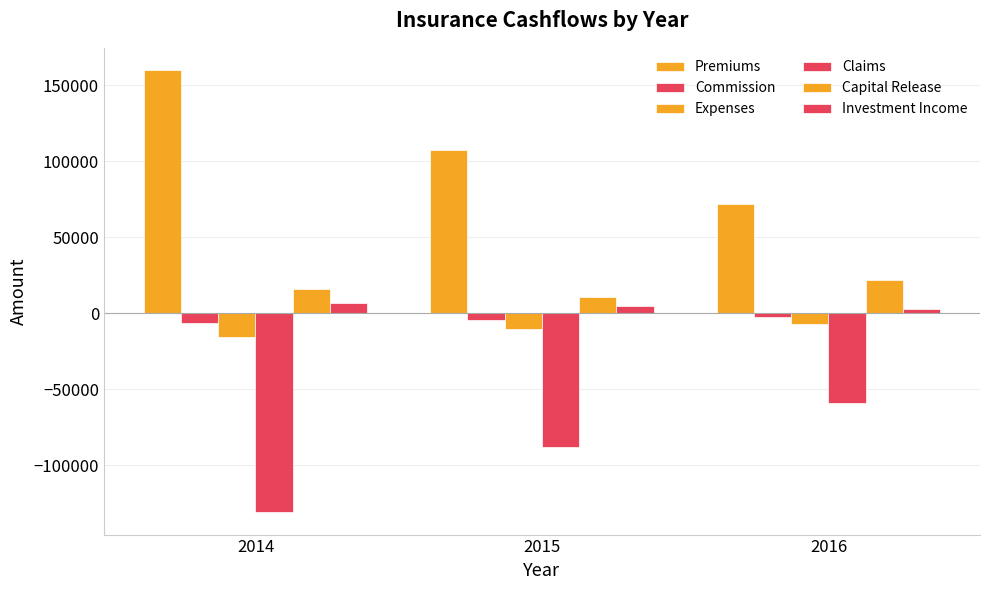

At which label does Premiums first exceed 107200?

2014